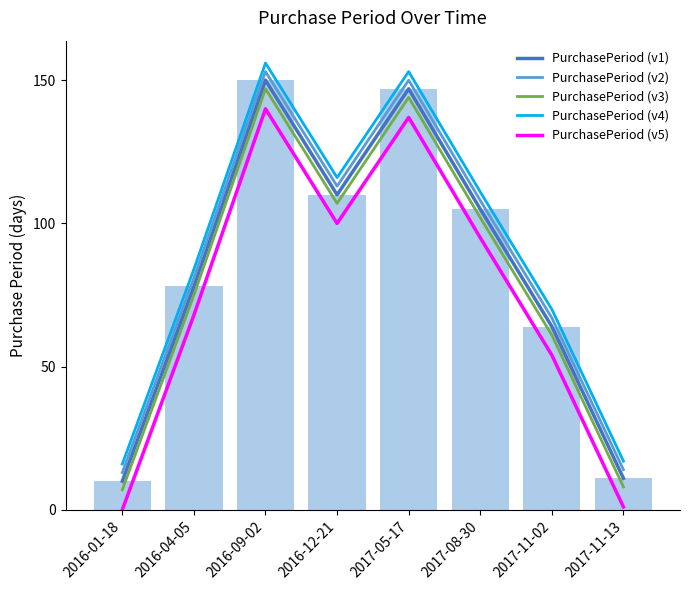

What is the approximate value of PurchasePeriod (v2) at 2016-09-02, to the nearest 50?

150